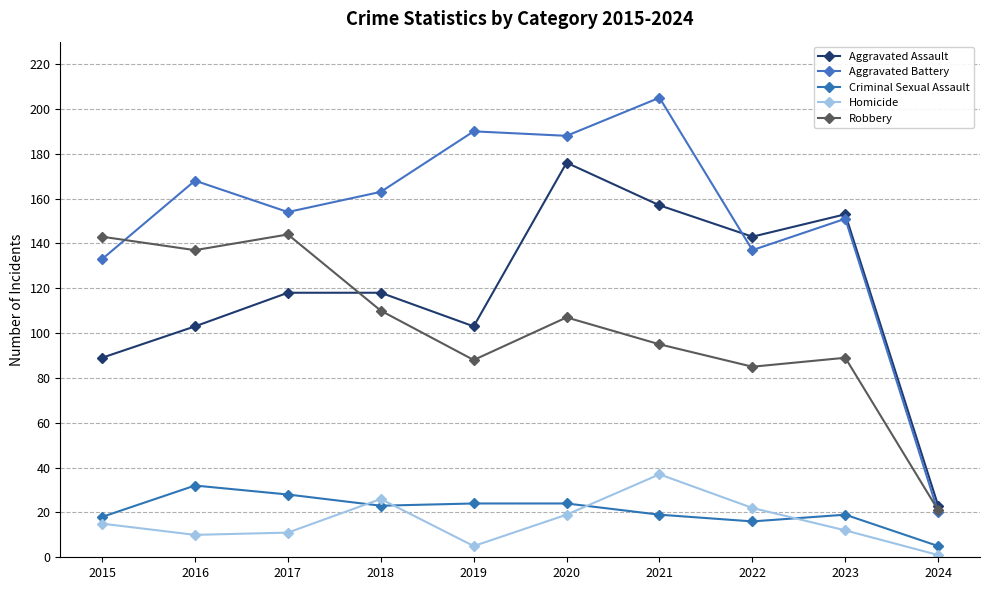

Where is Criminal Sexual Assault nearest to the value 18?

2015